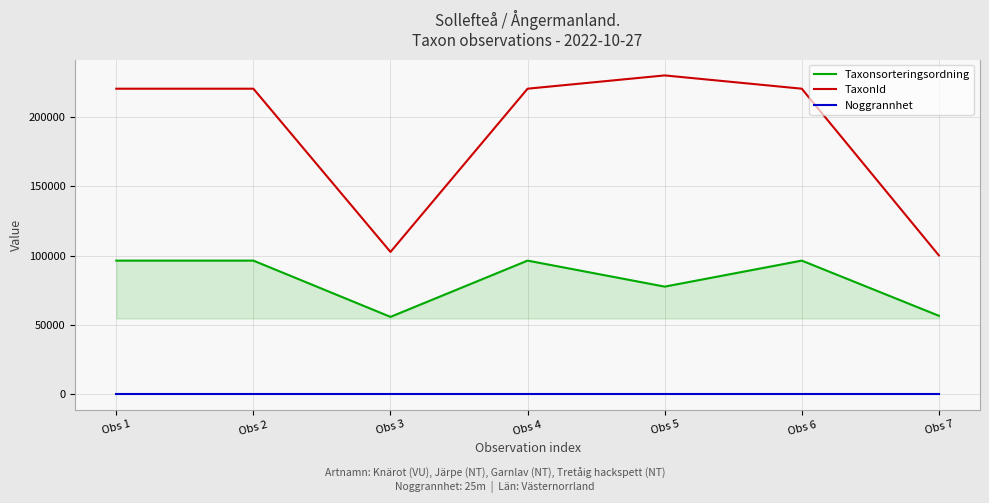

Read the Noggrannhet value at Obs 2.

25